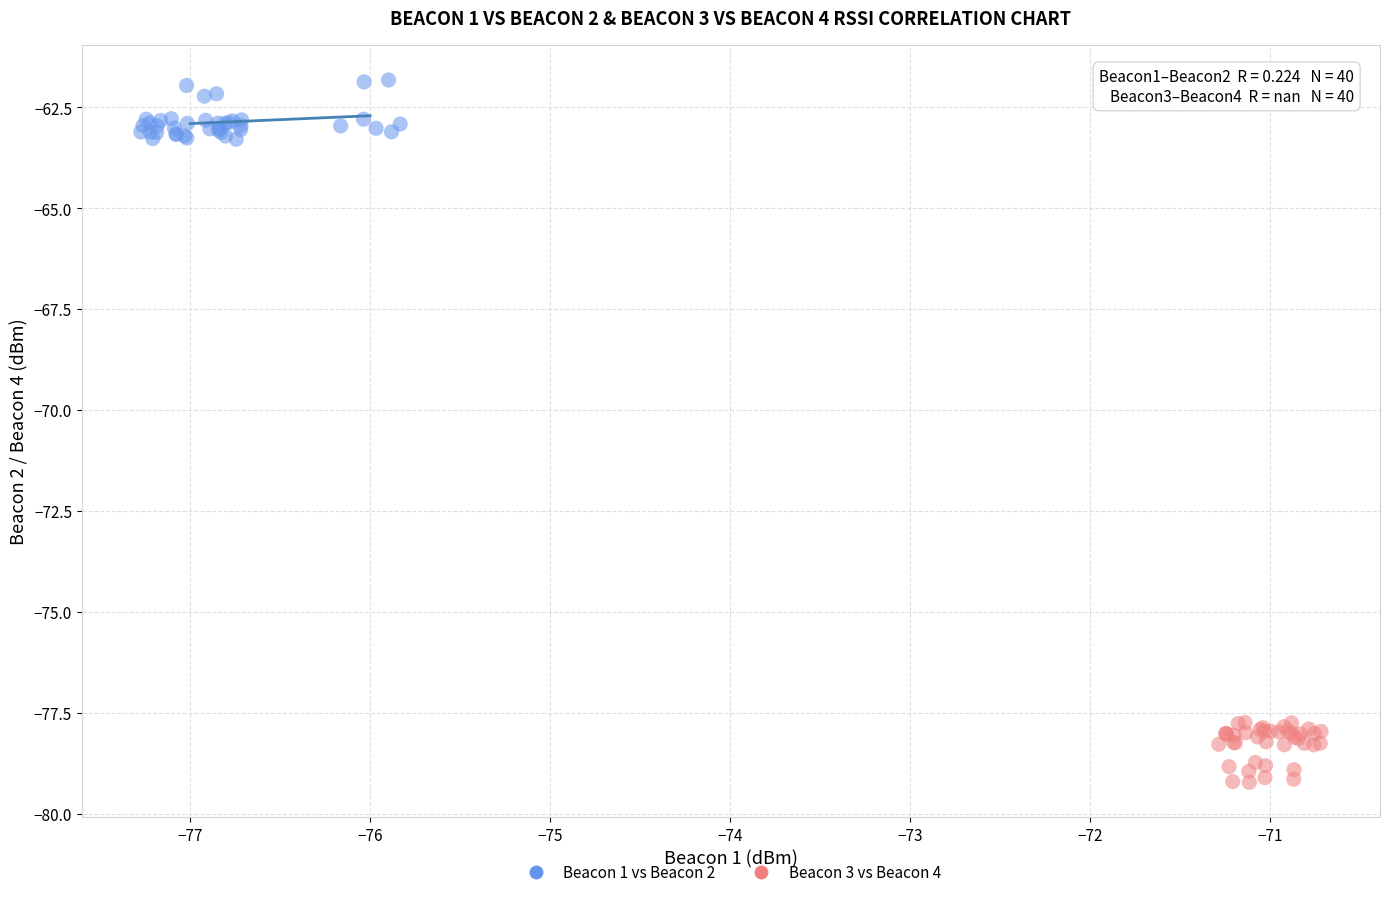

Which series reaches the minimum Y coordinate?

Beacon 3 vs Beacon 4